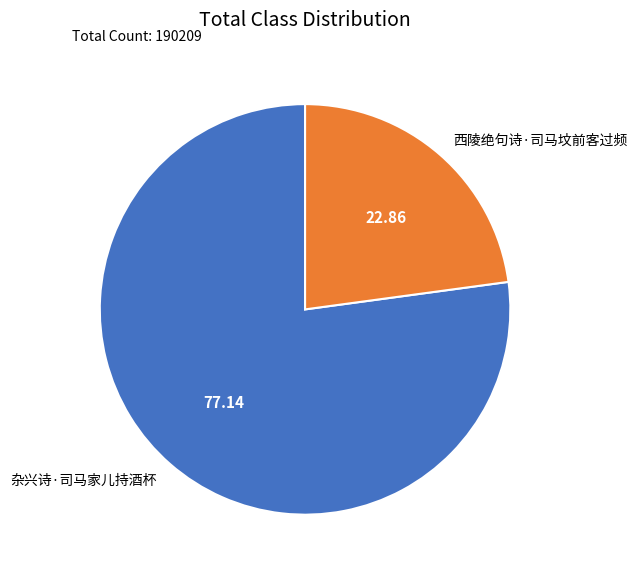

Which has a higher value, 杂兴诗·司马家儿持酒杯 or 西陵绝句诗·司马坟前客过频?

杂兴诗·司马家儿持酒杯